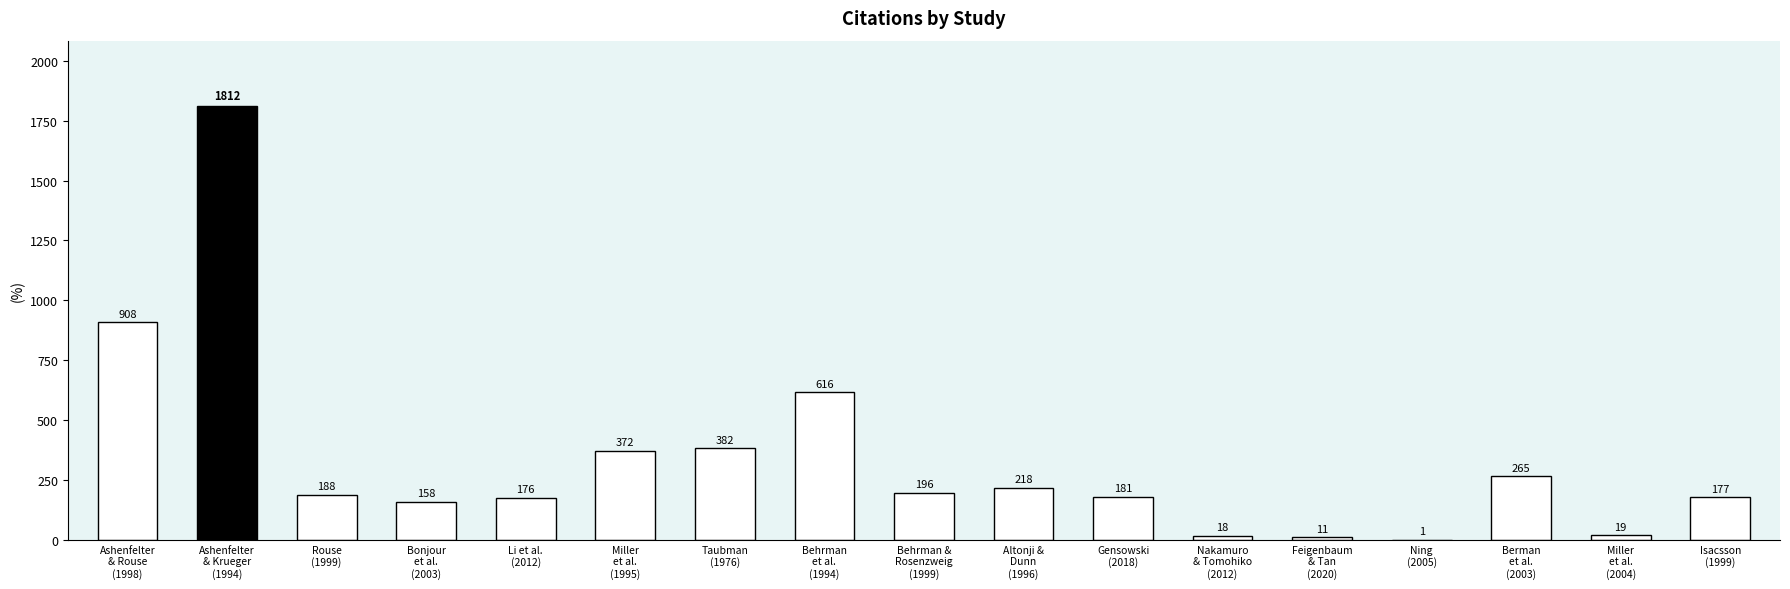

What is the greatest value displayed?

1812